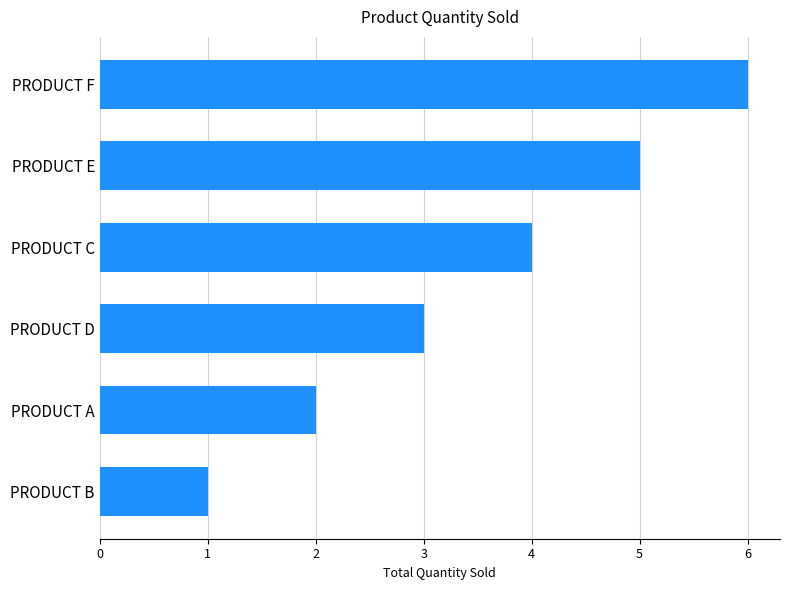

What is the minimum value shown in the chart?

1